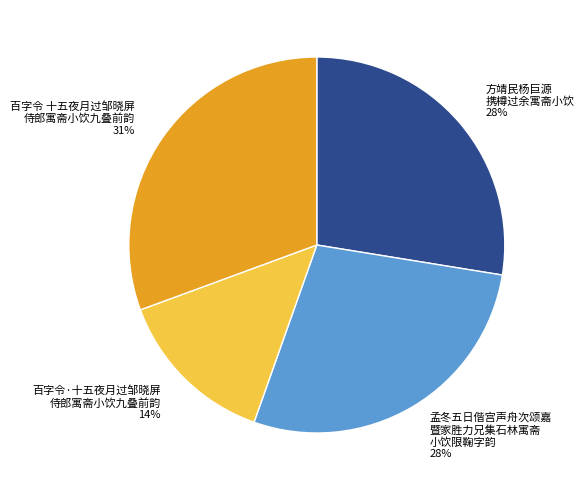

To the nearest percent, what is the average slice percentage?

25%